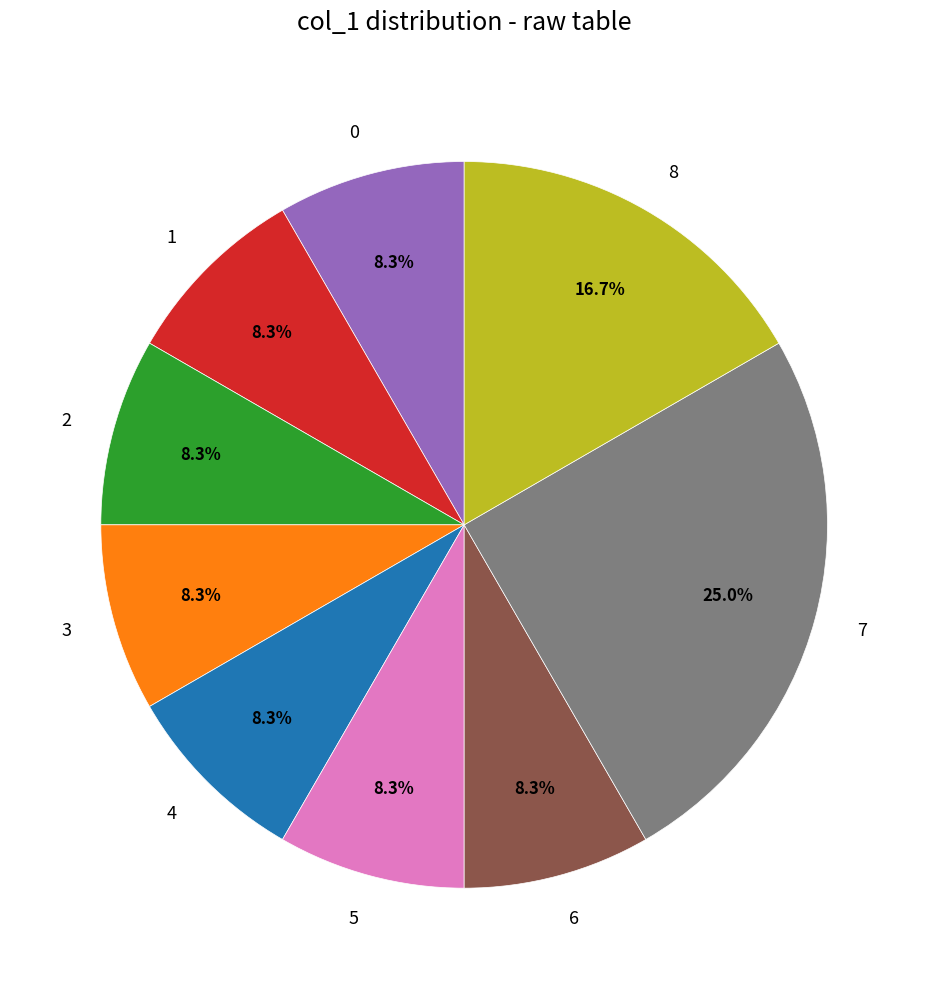

Is there a majority slice in this chart?

No